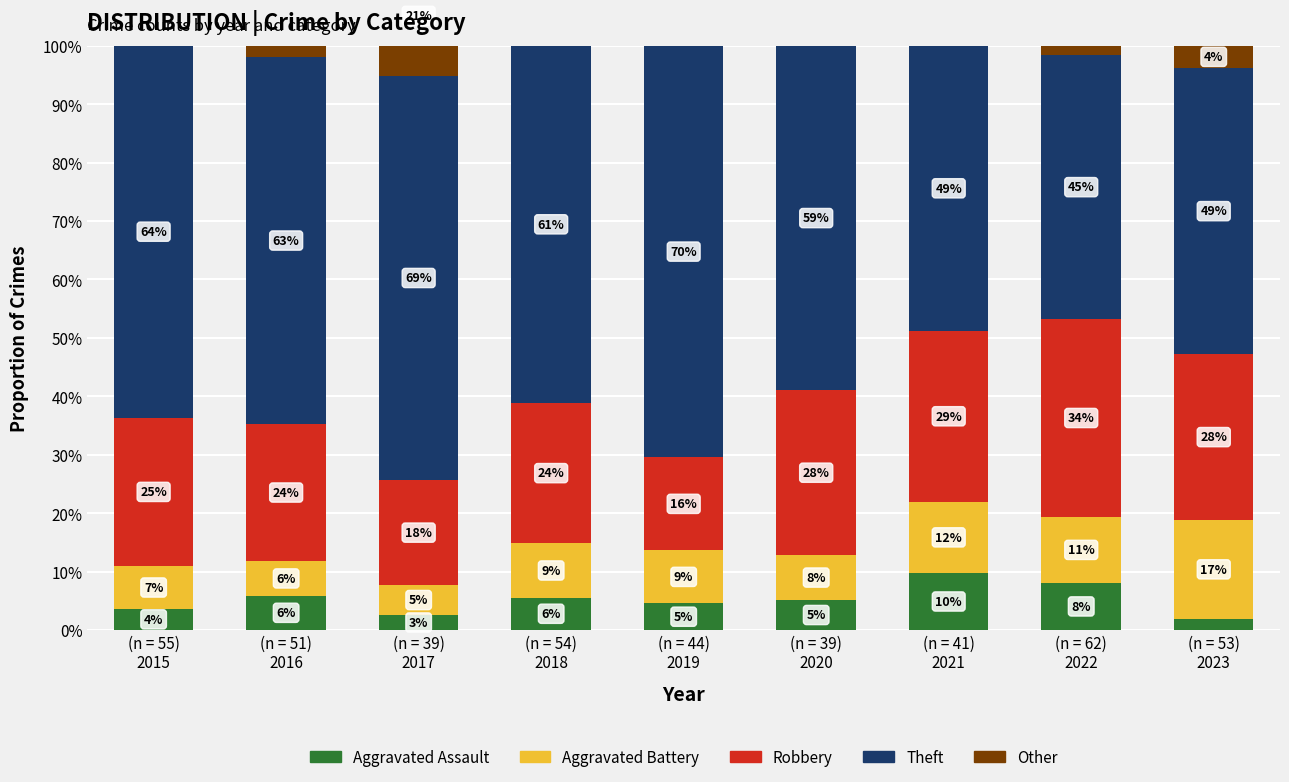

Reading right to left, extract all data points from this chart.

Aggravated Assault: (n = 53)
2023=1.9	(n = 62)
2022=8.1	(n = 41)
2021=9.8	(n = 39)
2020=5.1	(n = 44)
2019=4.5	(n = 54)
2018=5.6	(n = 39)
2017=2.6	(n = 51)
2016=5.9	(n = 55)
2015=3.6
Aggravated Battery: (n = 53)
2023=17.0	(n = 62)
2022=11.3	(n = 41)
2021=12.2	(n = 39)
2020=7.7	(n = 44)
2019=9.1	(n = 54)
2018=9.3	(n = 39)
2017=5.1	(n = 51)
2016=5.9	(n = 55)
2015=7.3
Robbery: (n = 53)
2023=28.3	(n = 62)
2022=33.9	(n = 41)
2021=29.3	(n = 39)
2020=28.2	(n = 44)
2019=15.9	(n = 54)
2018=24.1	(n = 39)
2017=17.9	(n = 51)
2016=23.5	(n = 55)
2015=25.5
Theft: (n = 53)
2023=49.1	(n = 62)
2022=45.2	(n = 41)
2021=48.8	(n = 39)
2020=59.0	(n = 44)
2019=70.5	(n = 54)
2018=61.1	(n = 39)
2017=69.2	(n = 51)
2016=62.7	(n = 55)
2015=63.6
Other: (n = 53)
2023=3.8	(n = 62)
2022=1.6	(n = 41)
2021=0.0	(n = 39)
2020=0.0	(n = 44)
2019=0.0	(n = 54)
2018=0.0	(n = 39)
2017=20.5	(n = 51)
2016=2.0	(n = 55)
2015=0.0